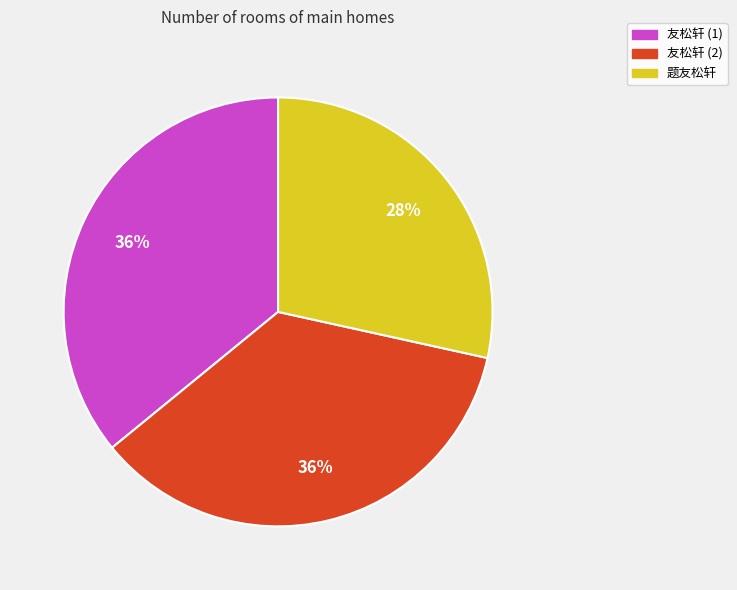

To the nearest percent, what is the average slice percentage?

33%